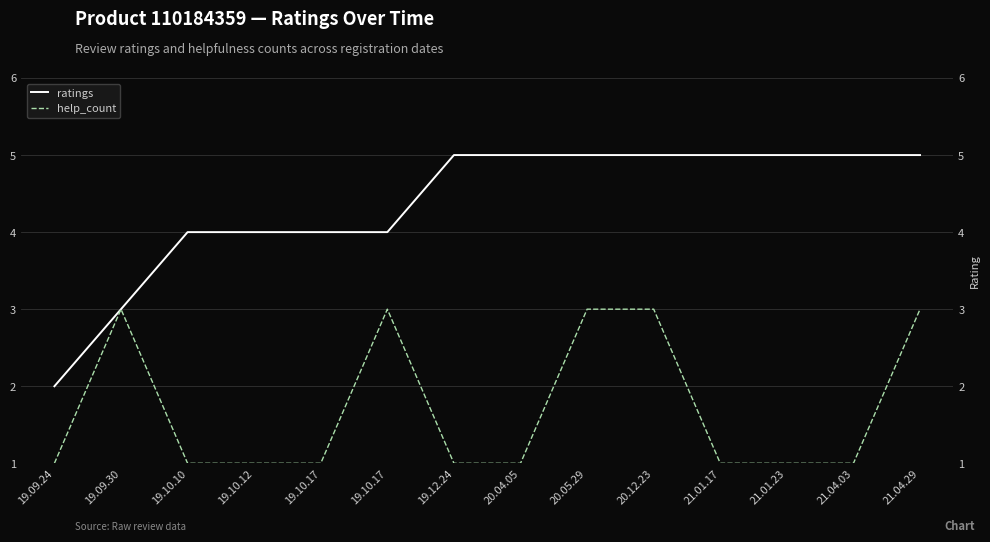

Is this an area chart (filled region under the line)?

No